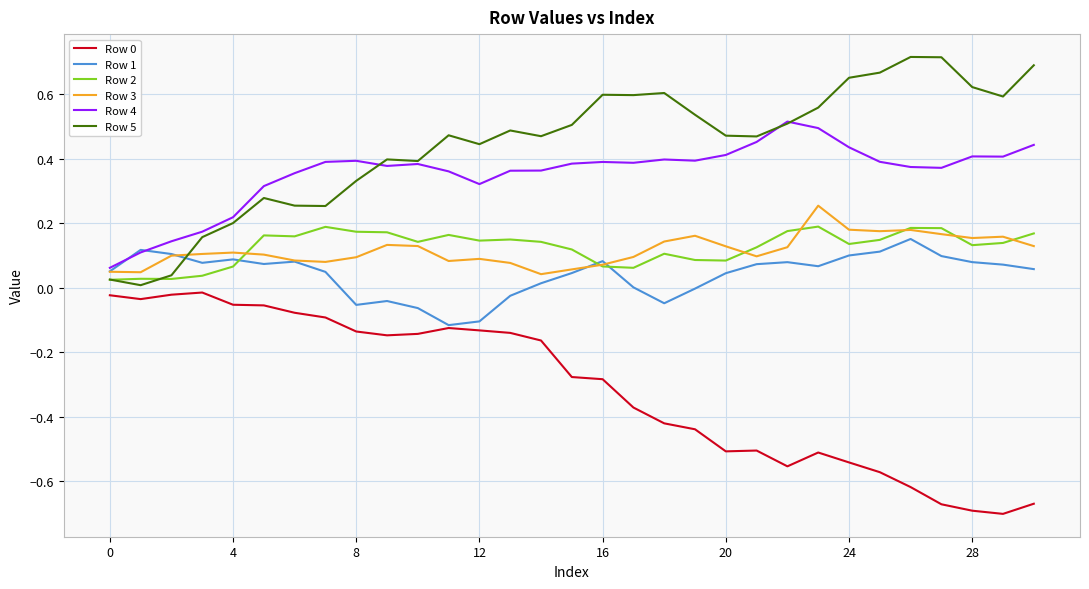

Which series has the largest total across all categories?

Row 5